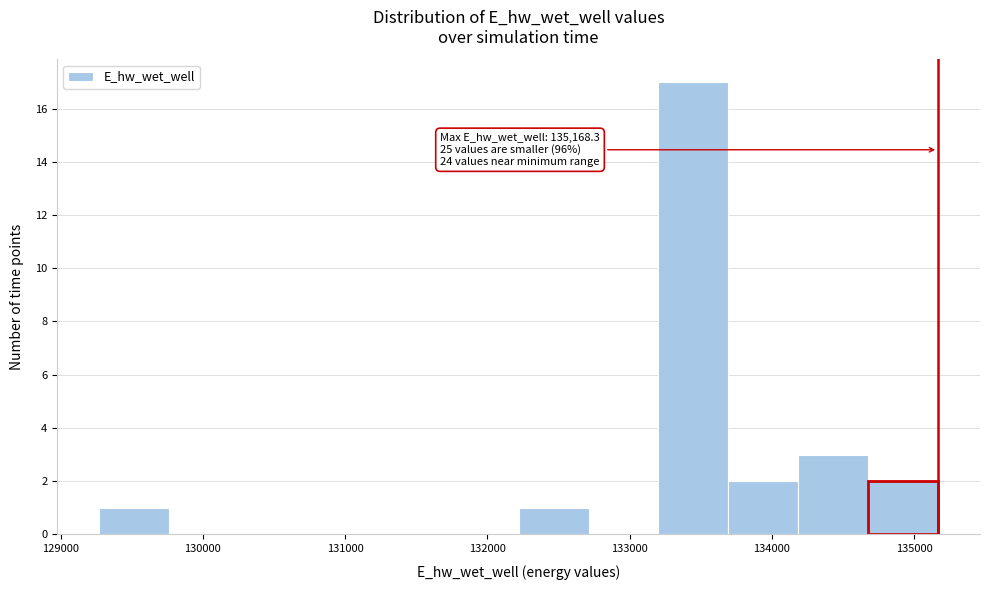

Over which range of the x-axis is the bar tallest?

133200 to 133700